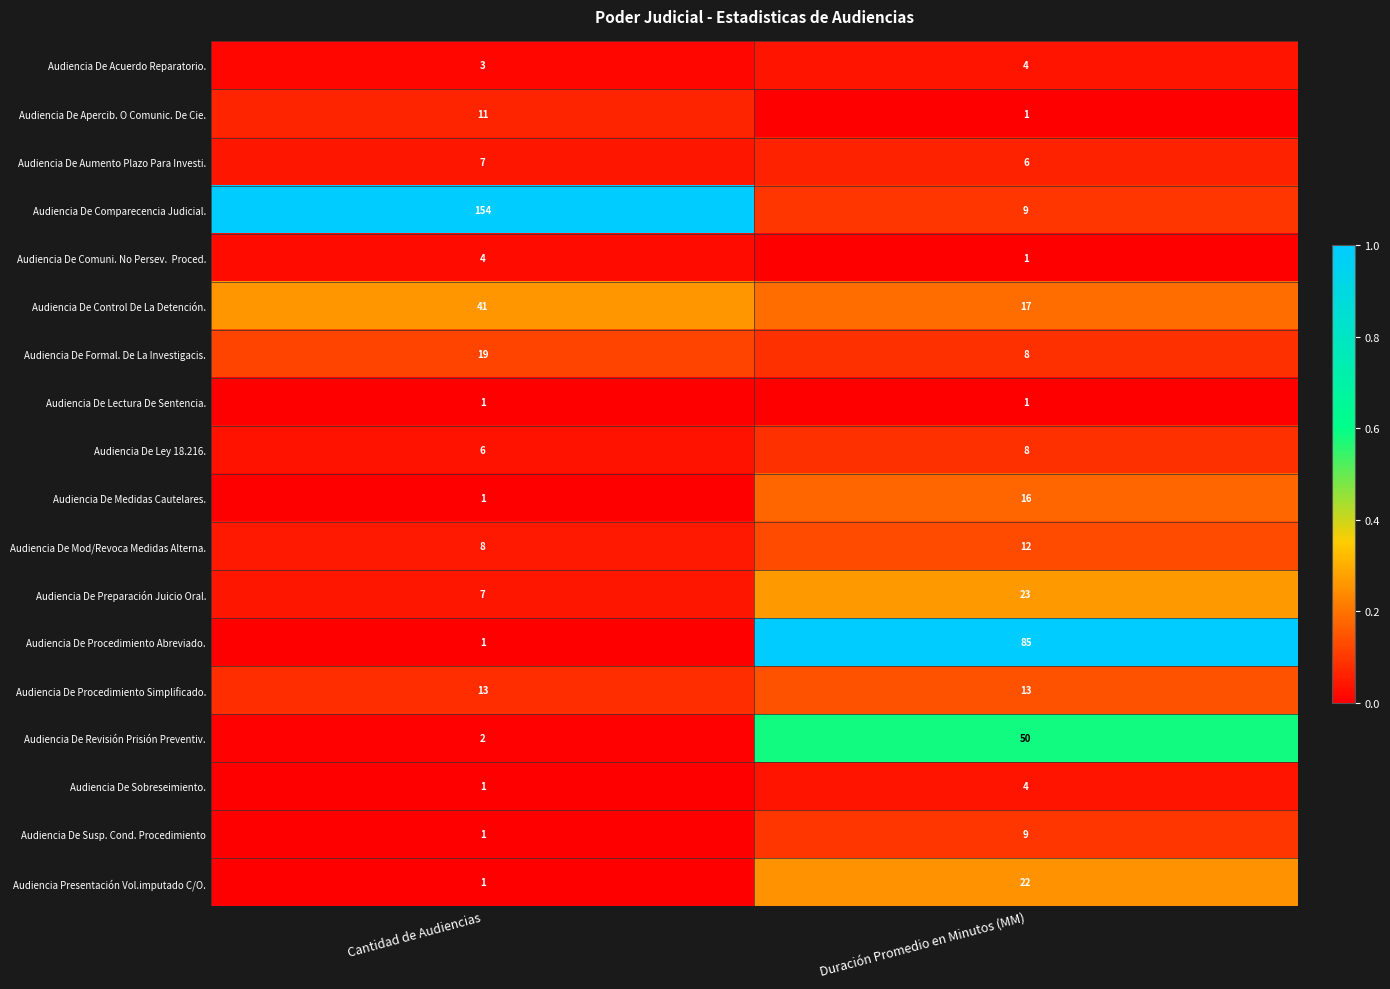

What is the spread (max minus min) of values at Duración Promedio en Minutos (MM)?

84